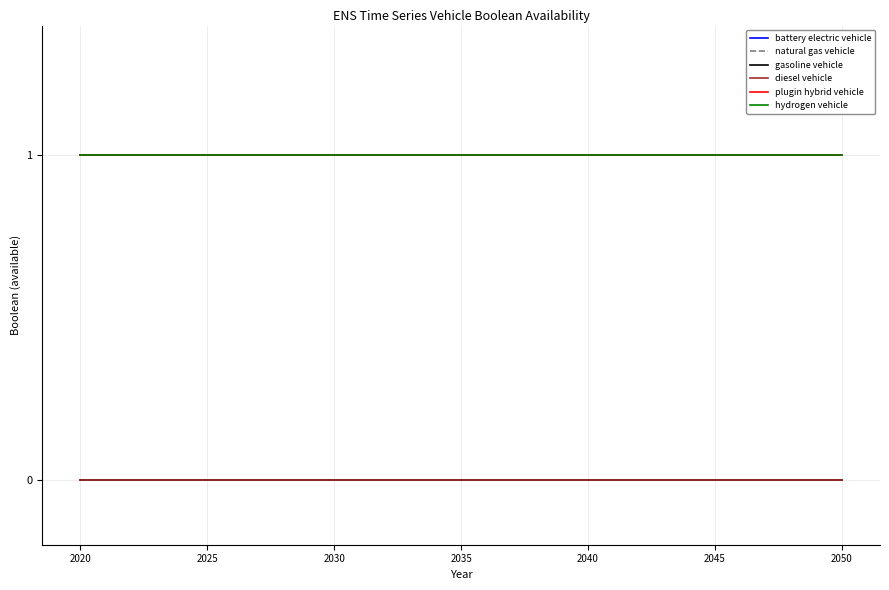

Does the chart display data point markers on the line(s)?

No